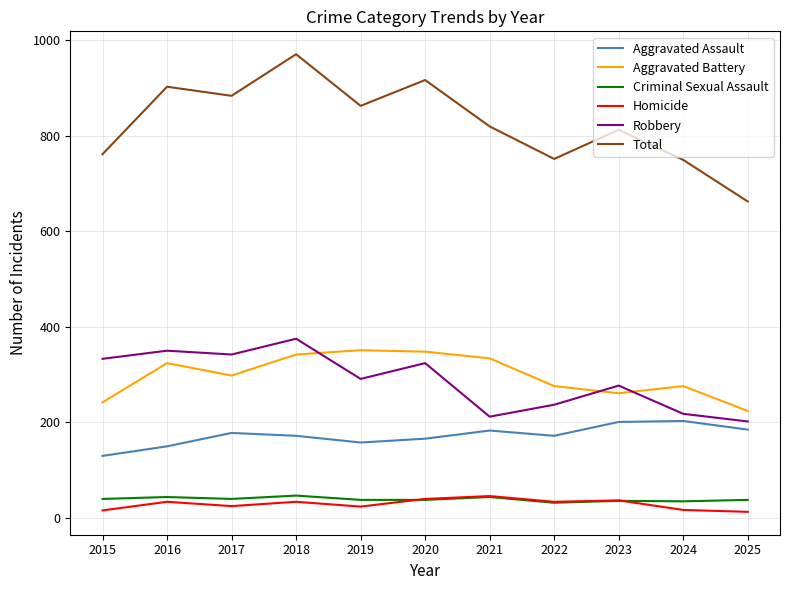

True or false: Aggravated Assault and Aggravated Battery cross at least once.

False